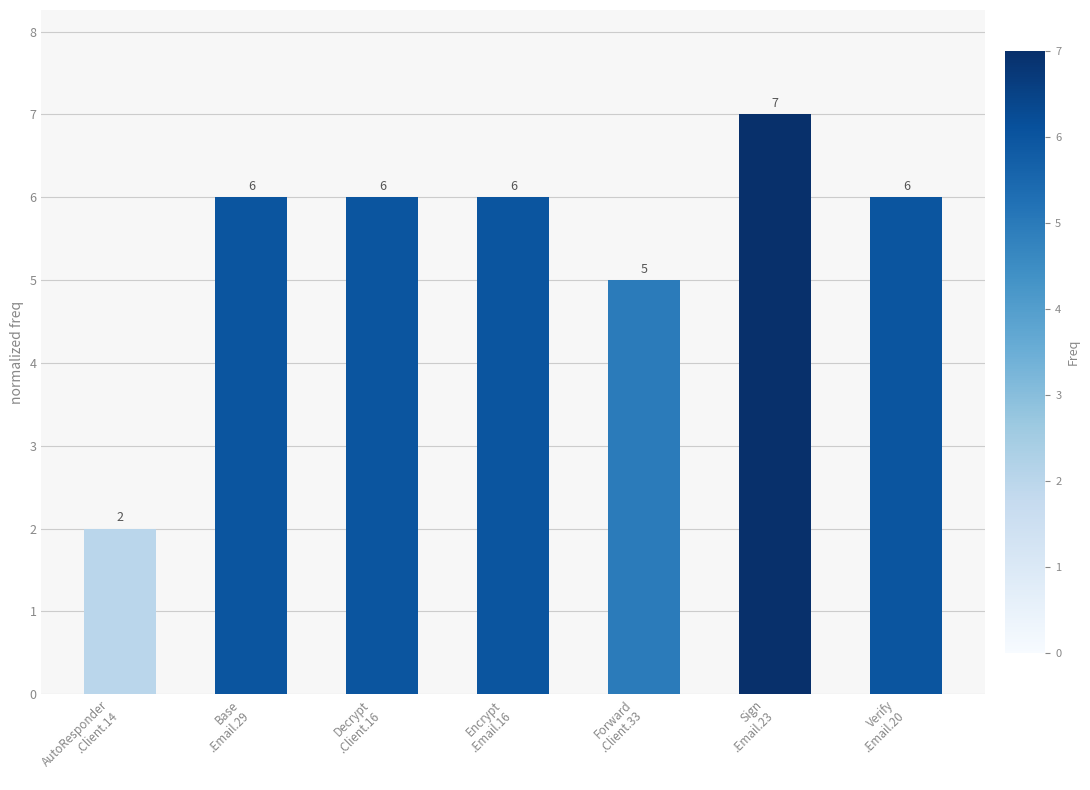

Approximately how many times larger is the value at Base
.Email.29 compared to AutoResponder
.Client.14?

3.0